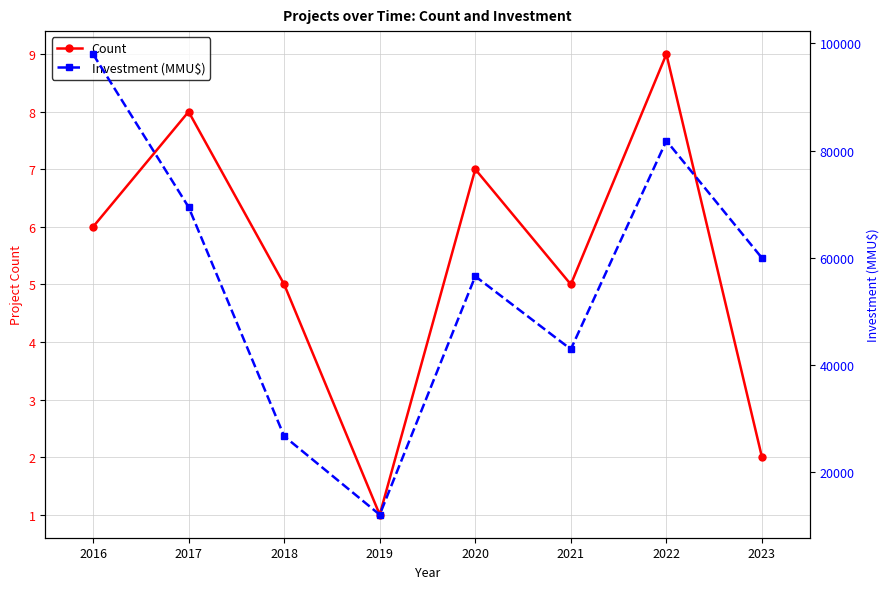

What are all the series names shown in the legend?

Count, Investment (MMU$)